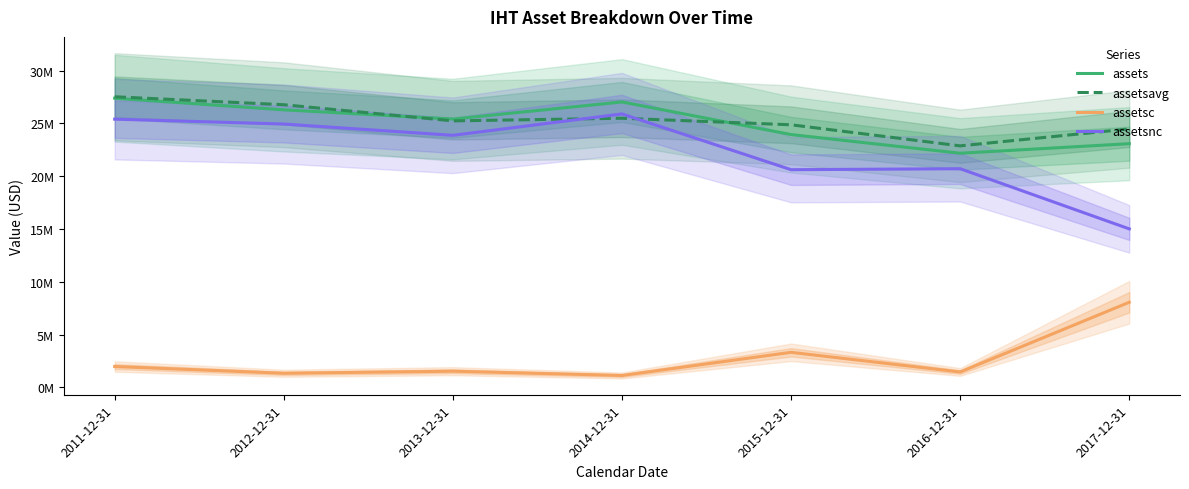

What is the approximate value of assetsnc at 2015-12-31?

20.6